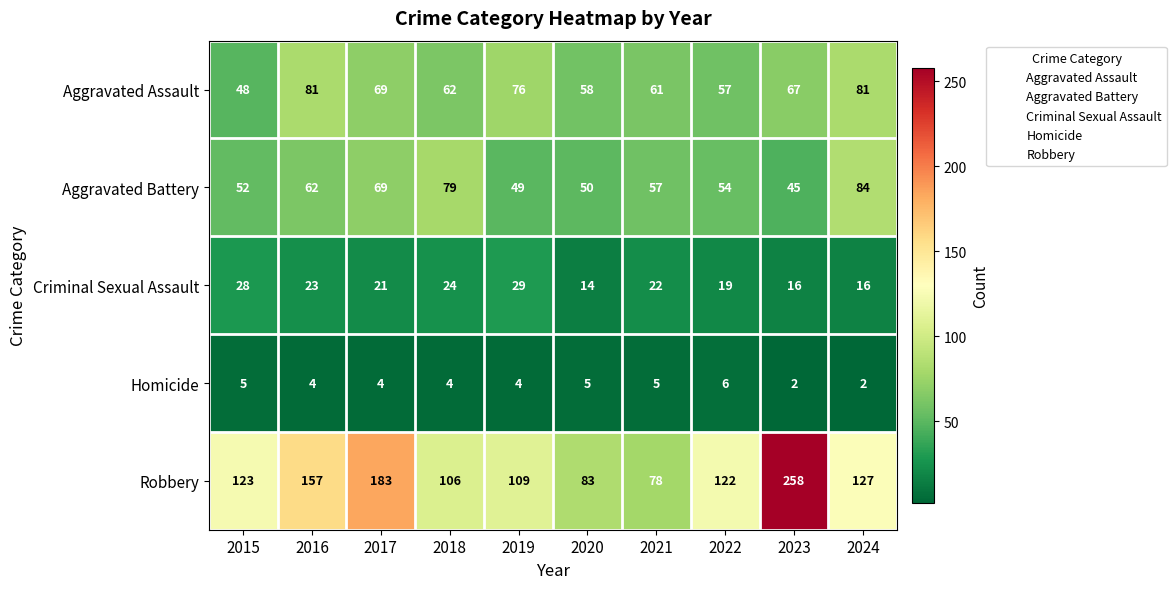

The Homicide series shows 2 at 2022. True or false?

False